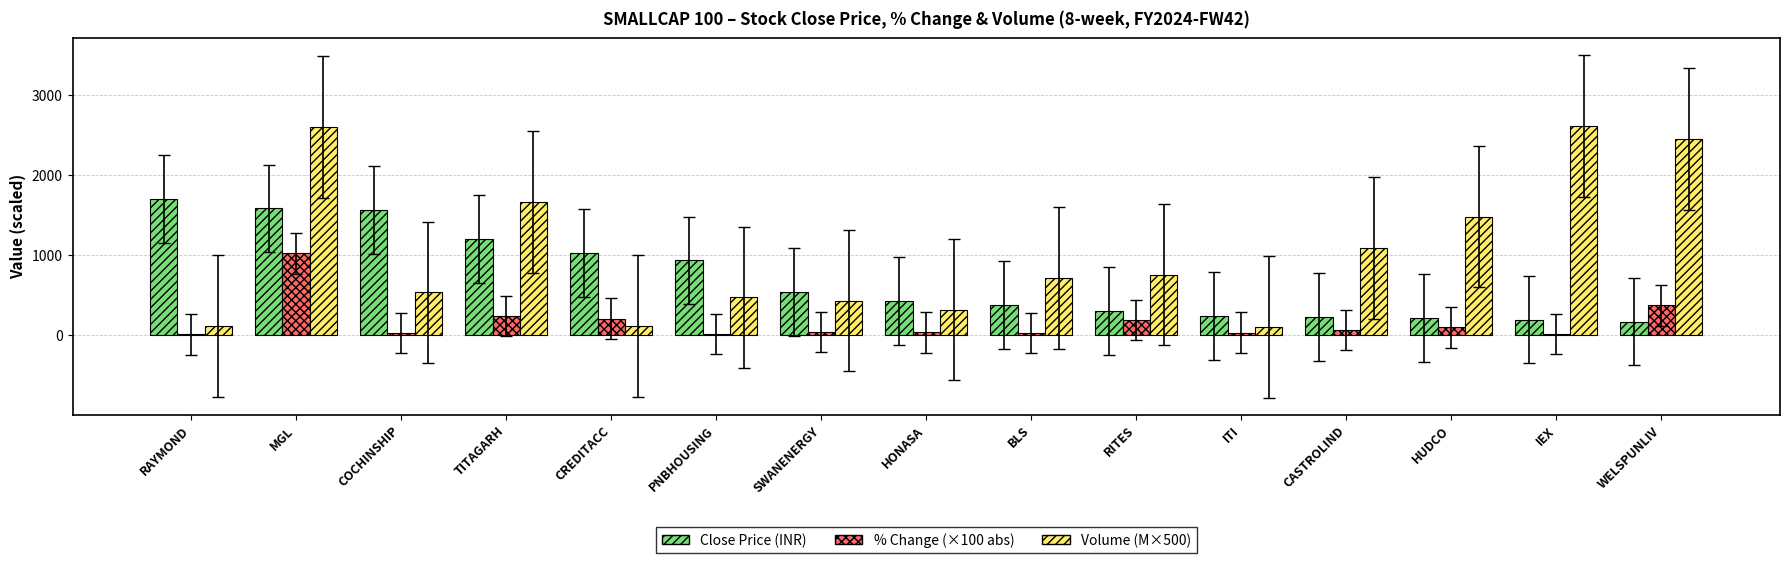

At which category is the sum across all series the highest?

MGL